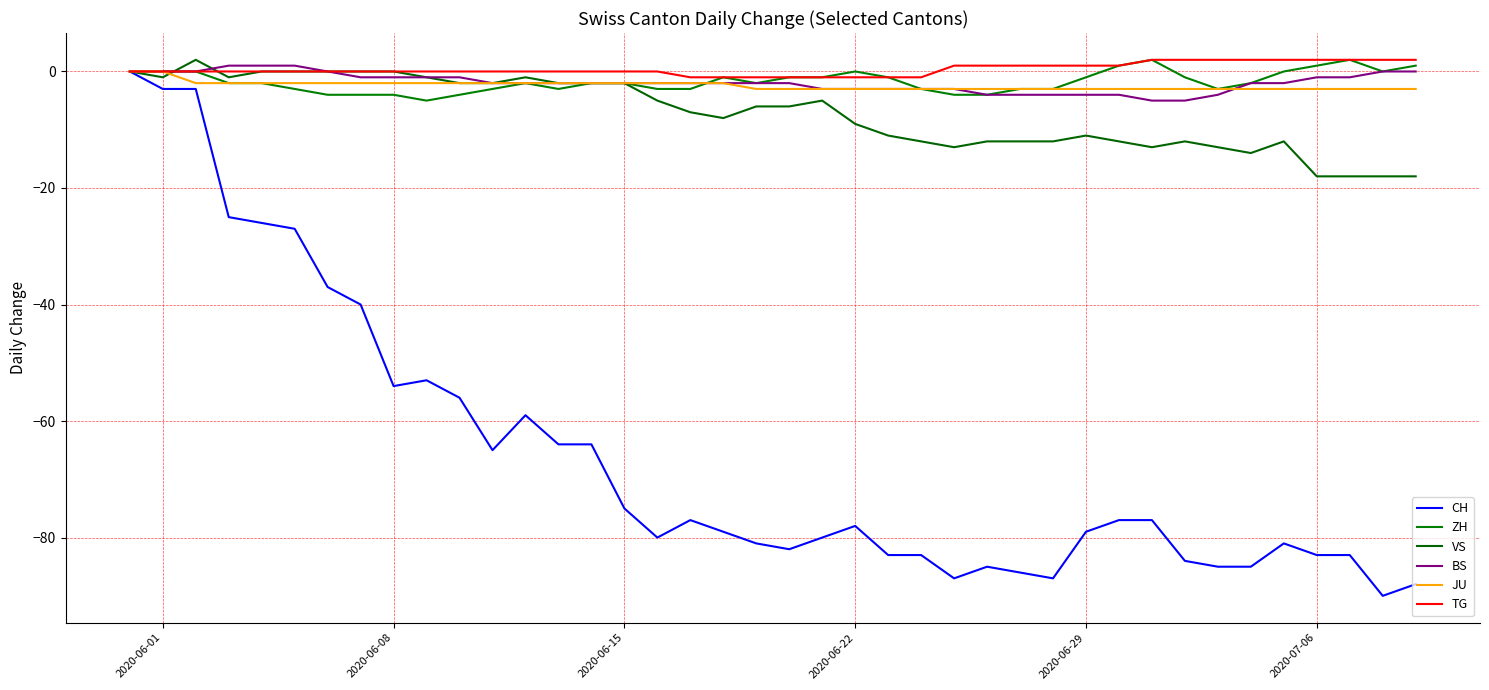

At which label does VS first exceed -6?

2020-06-01